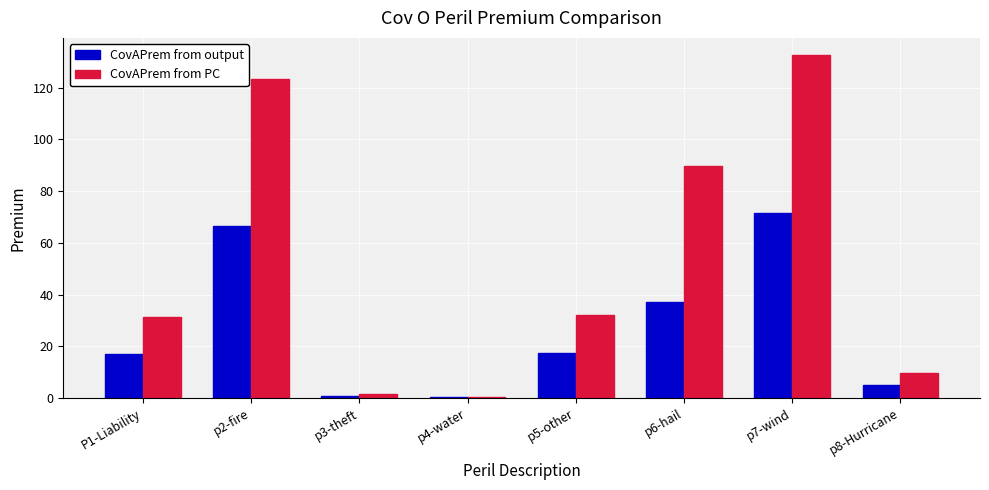

Between P1-Liability and p8-Hurricane, which series saw the biggest shift?

CovAPrem from PC